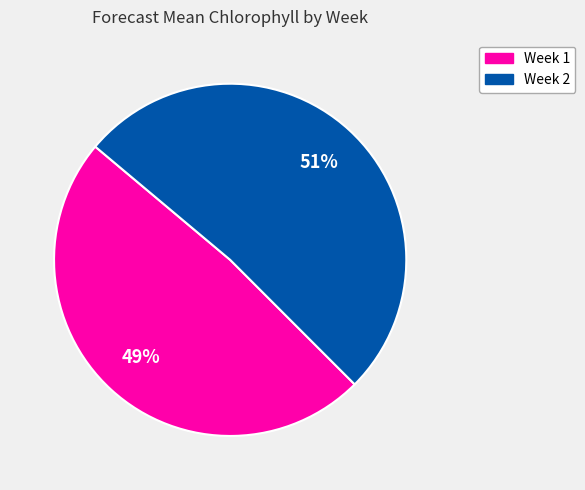

Rank the categories by value from lowest to highest.

Week 1, Week 2